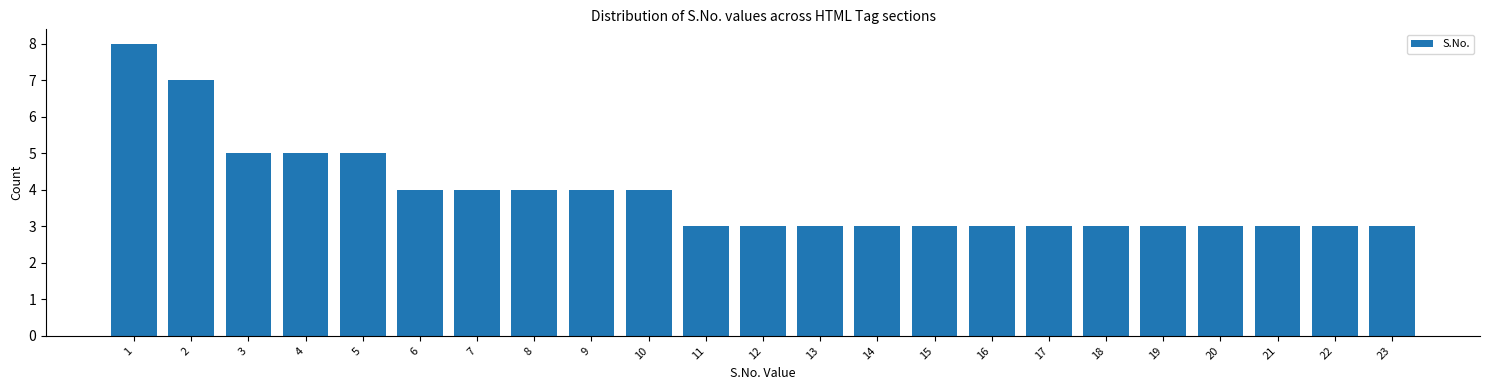

Over which range of the x-axis is the bar tallest?

0.5 to 1.5